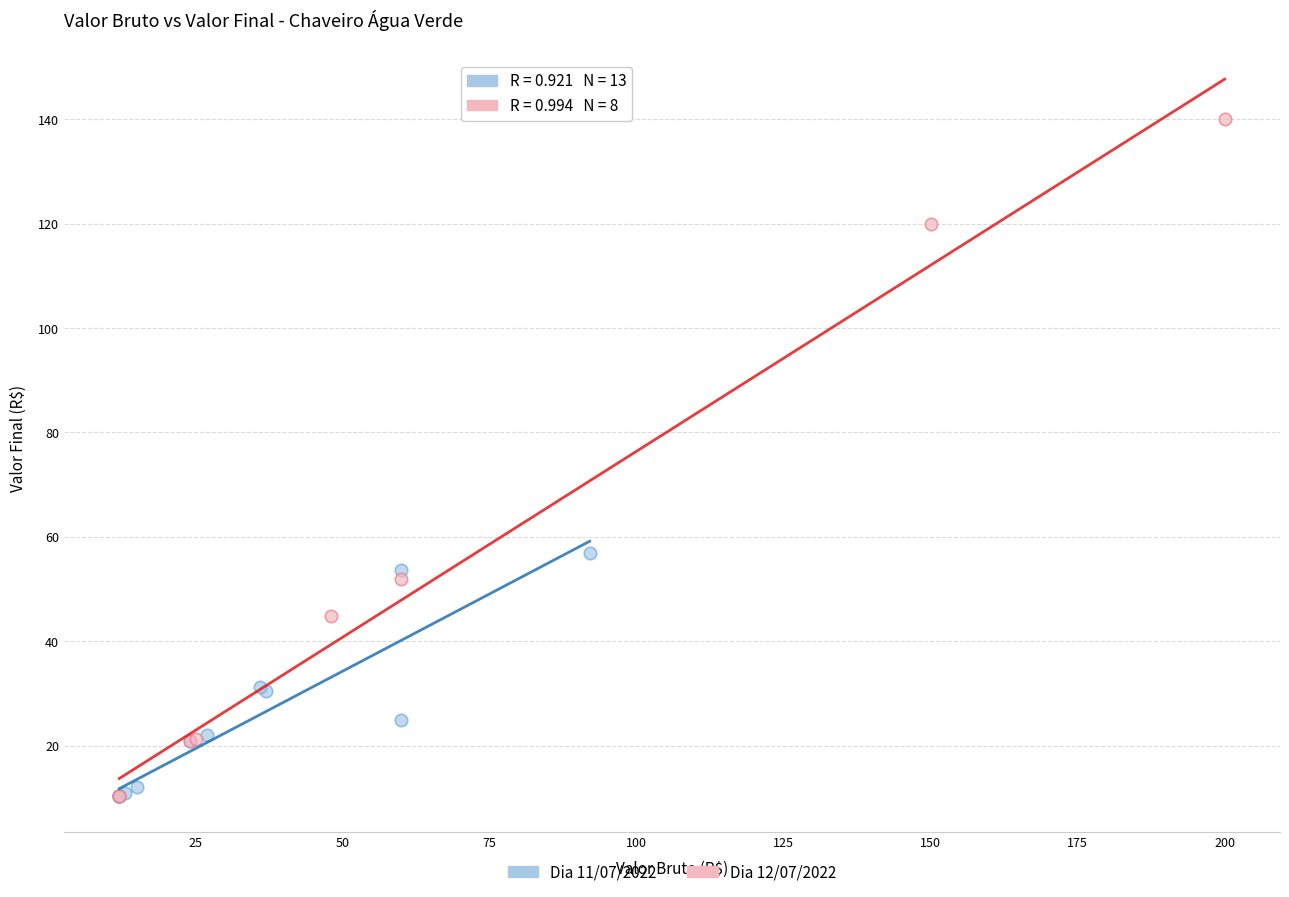

Which series has the largest Y range (max minus min)?

Dia 12/07/2022